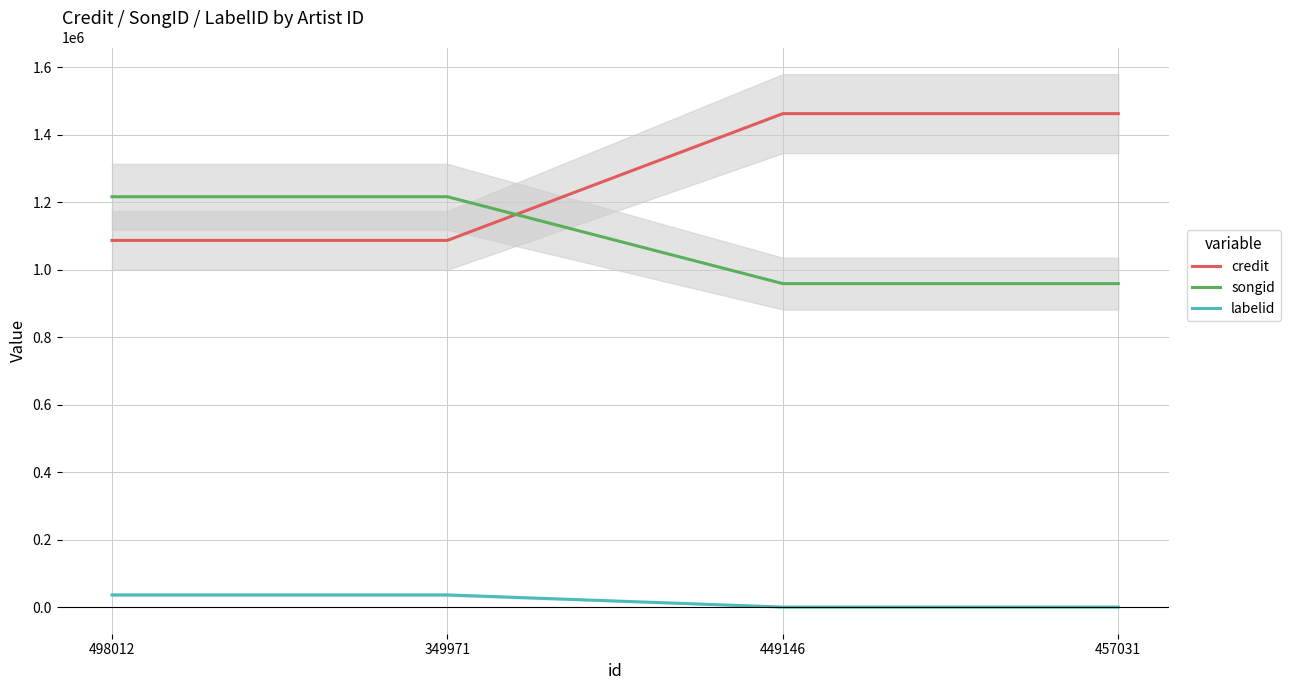

What is the difference between the maximum and second lowest values in the credit series?

375707